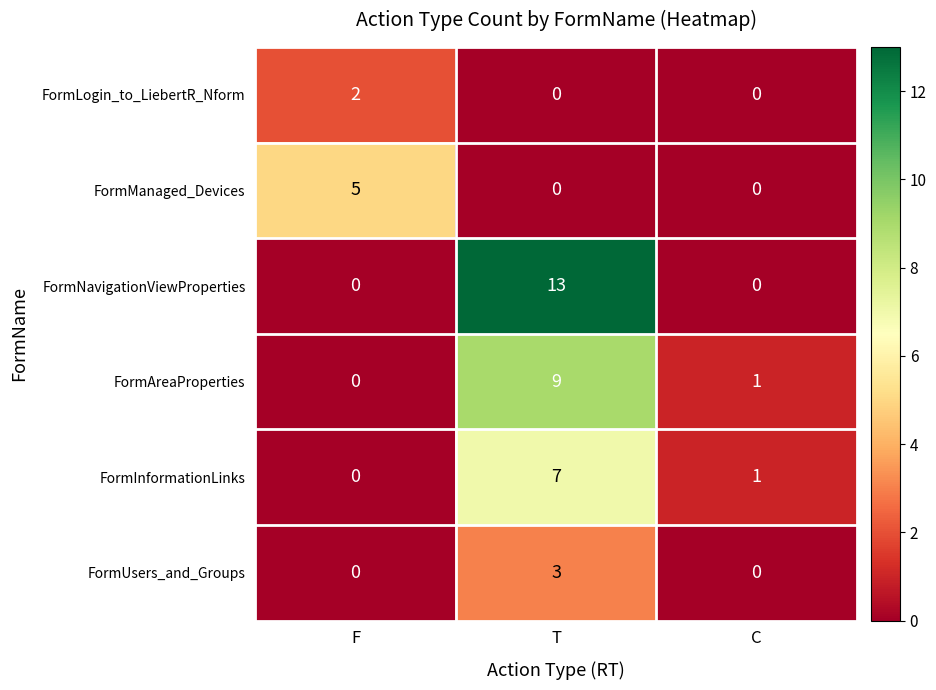

What is the highest value of the FormInformationLinks series?

7